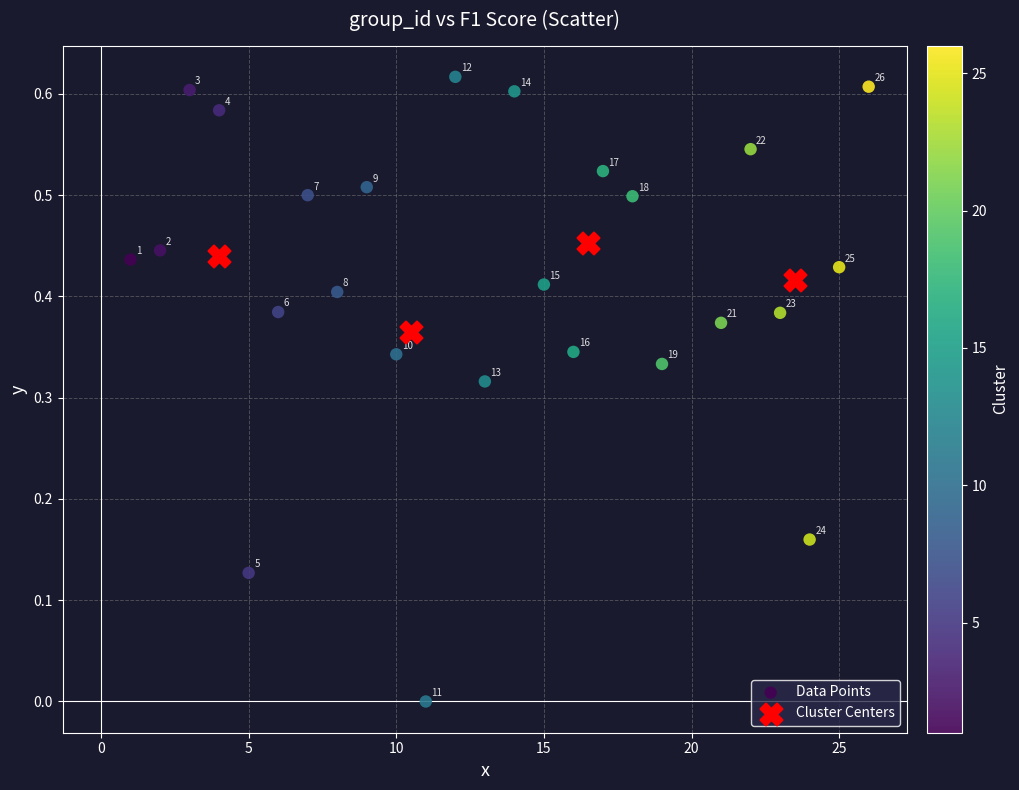

Which series has the widest spread of Y values?

Data Points